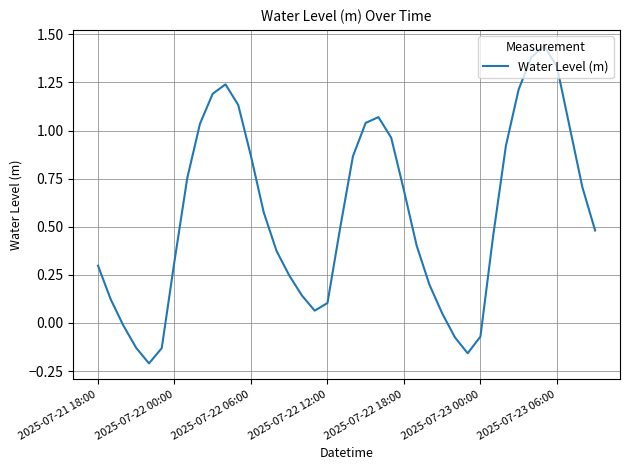

What is the difference between the maximum and minimum values?

1.7